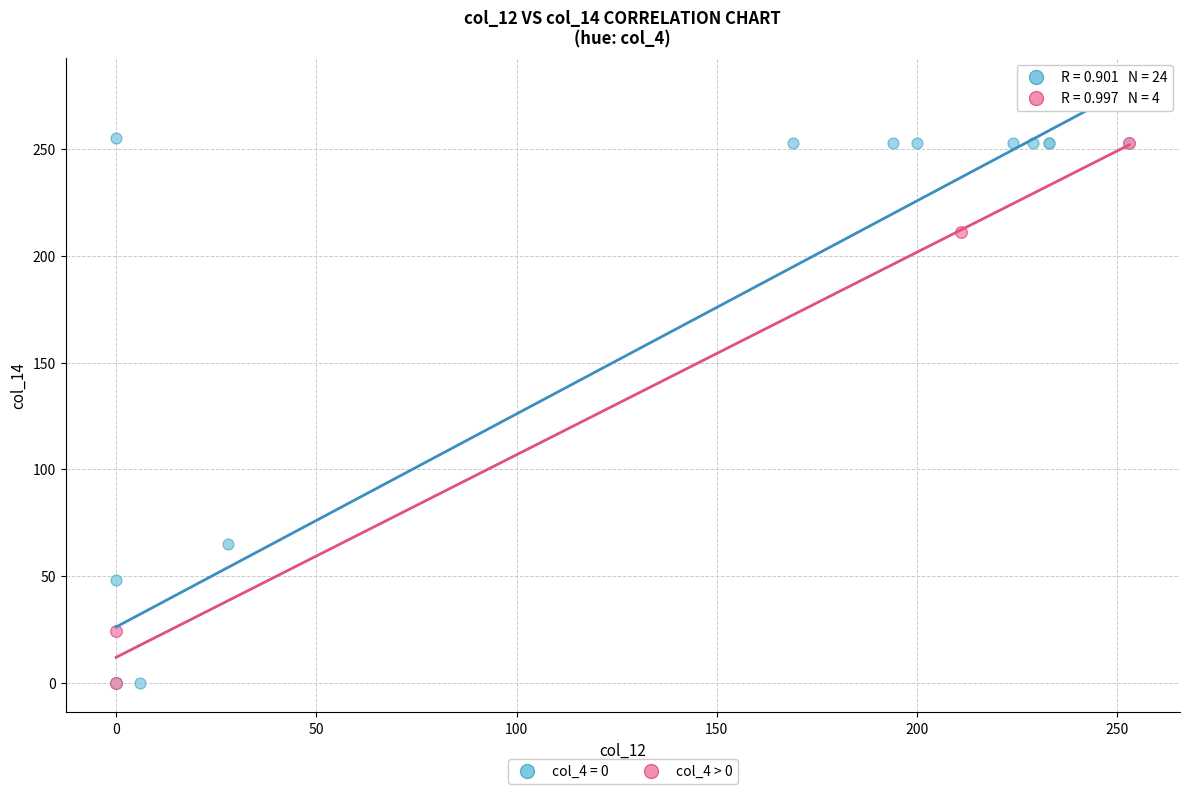

Which series has the widest spread of Y values?

col_4 = 0